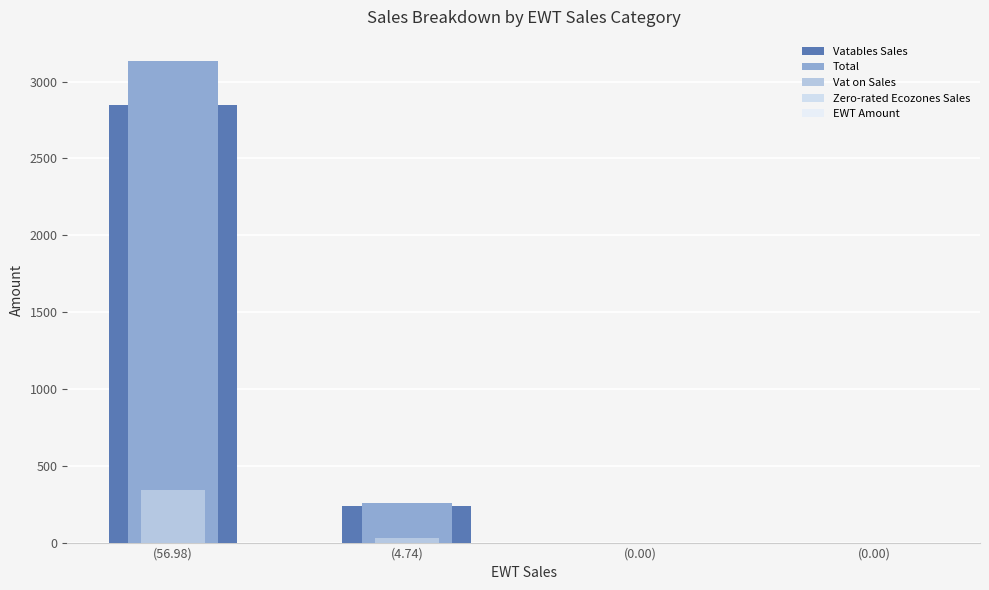

Rank the series by their maximum value, from highest to lowest.

Total, Vatables Sales, Vat on Sales, Zero-rated Ecozones Sales, EWT Amount